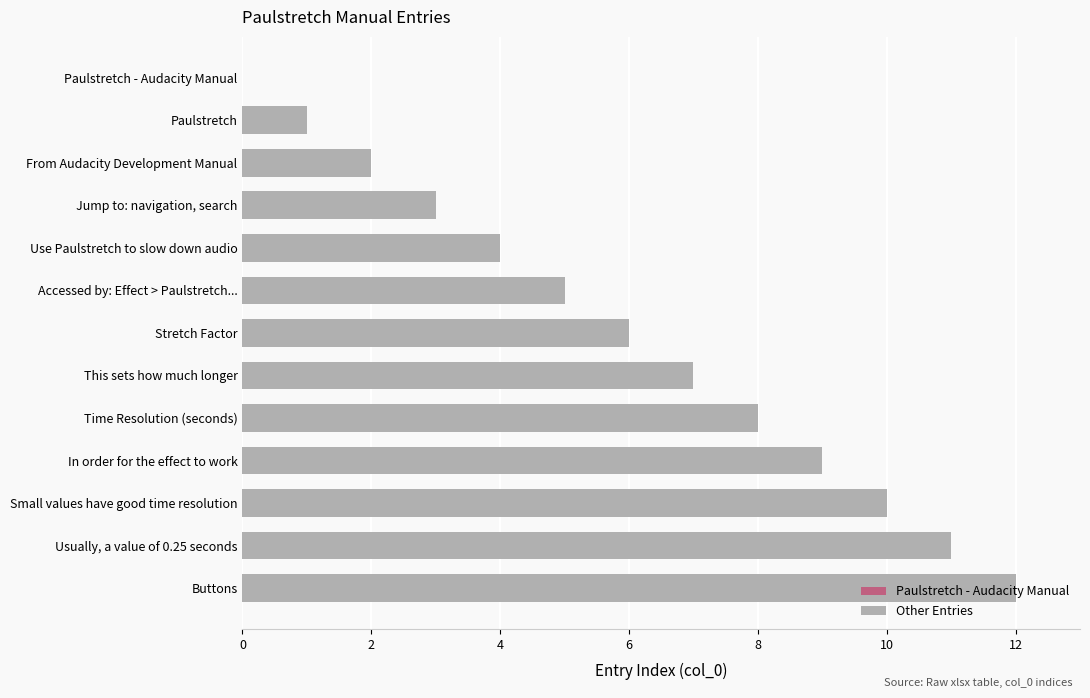

What is the change in value from Time Resolution (seconds) to Buttons?

+4